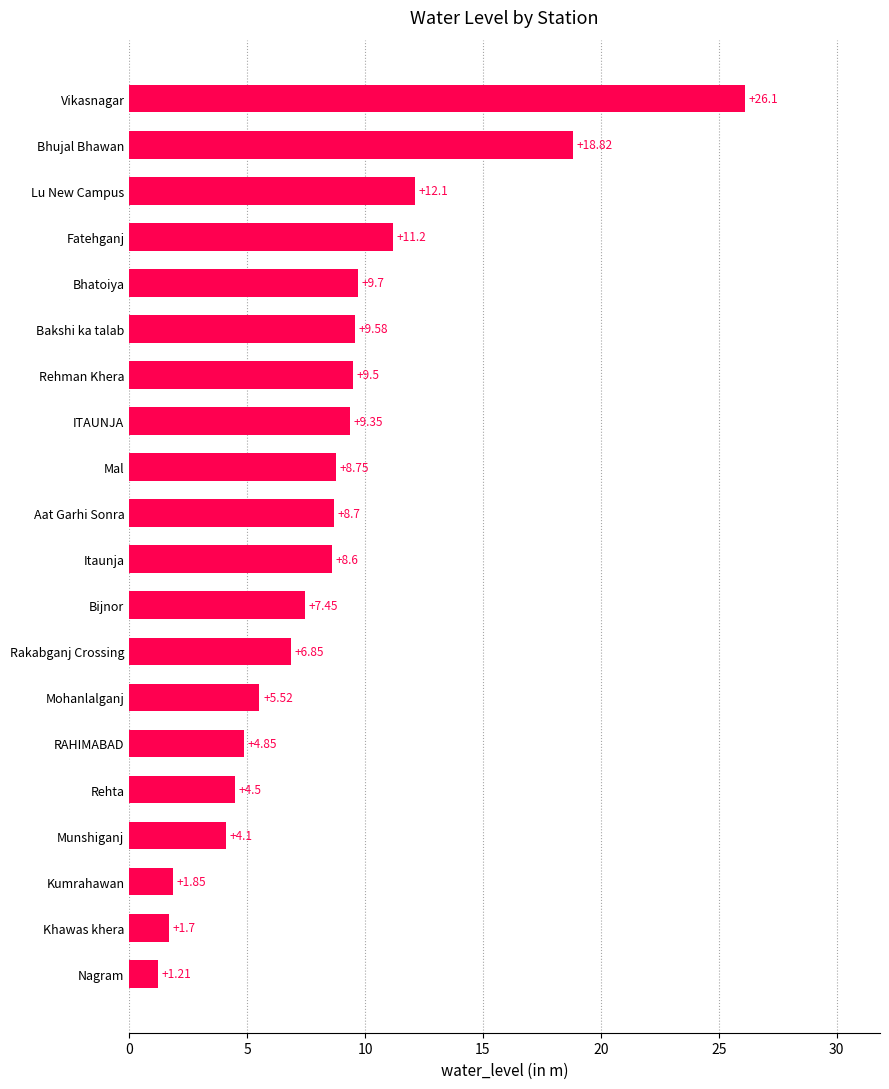

What is the difference between the values at Mal and Bijnor?

1.3